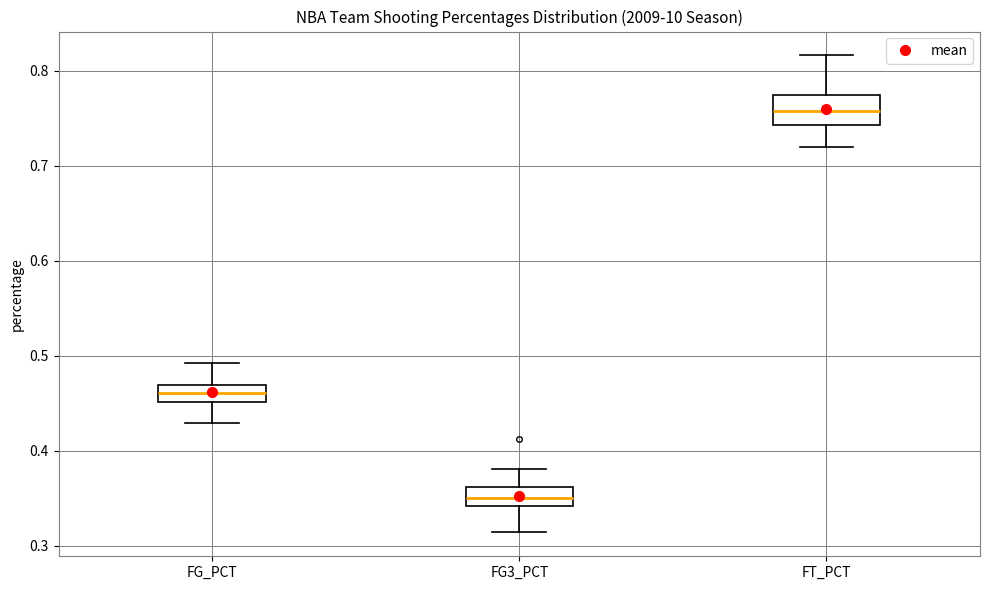

Reading left to right, read every box against the y-axis: the position of its median line, the range the box covers, and the ends of its whiskers. The values are not printed on the chart, so give them approximately, as read against the axis.

FG_PCT: median 0.46, box 0.45 to 0.47, whiskers 0.43 to 0.49
FG3_PCT: median 0.35, box 0.34 to 0.36, whiskers 0.31 to 0.38
FT_PCT: median 0.76, box 0.74 to 0.77, whiskers 0.72 to 0.82